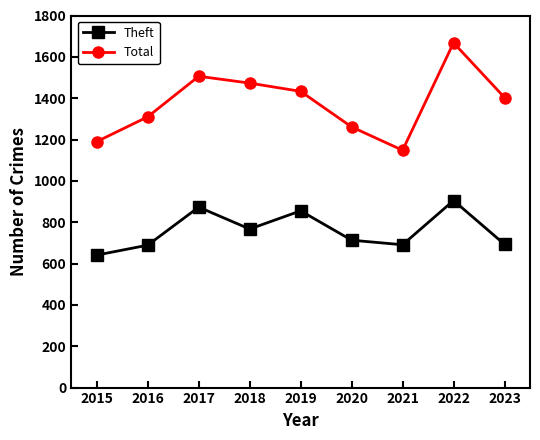

Which category has the highest value across all series?

2022